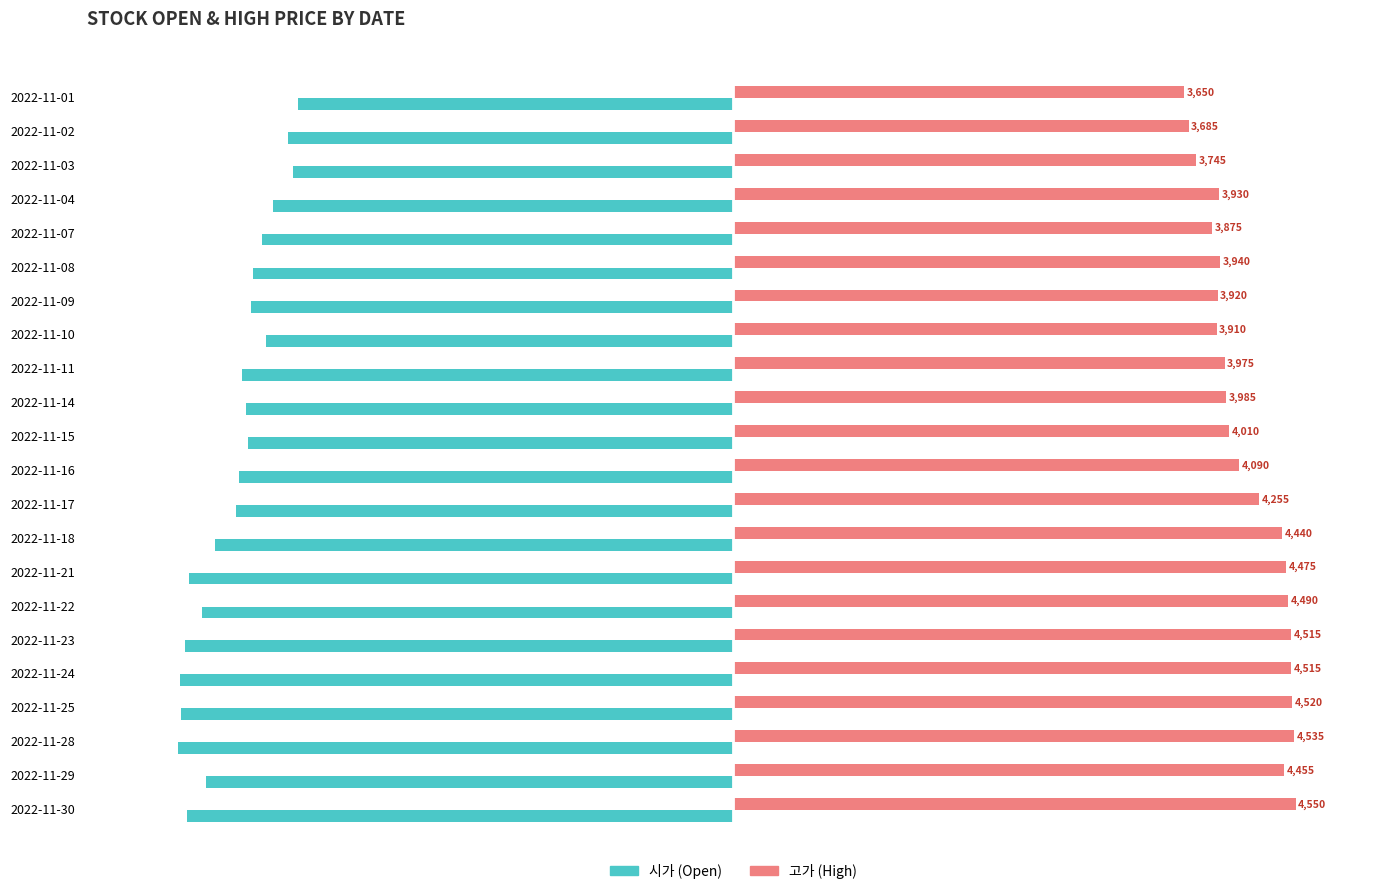

At which category is the sum across all series the highest?

2022-11-18